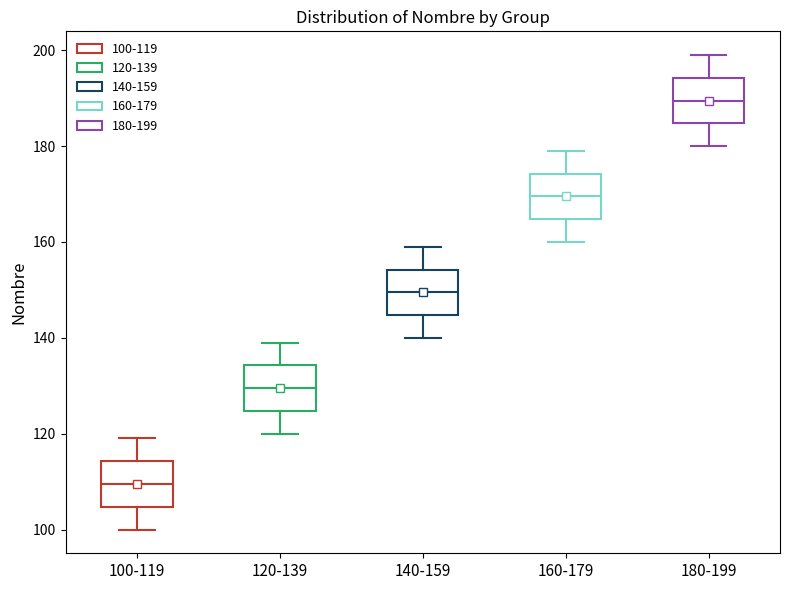

Where does the median line of the box for 160-179 sit on the y-axis? The values are not printed on the chart, so give them approximately, as read against the axis.

170